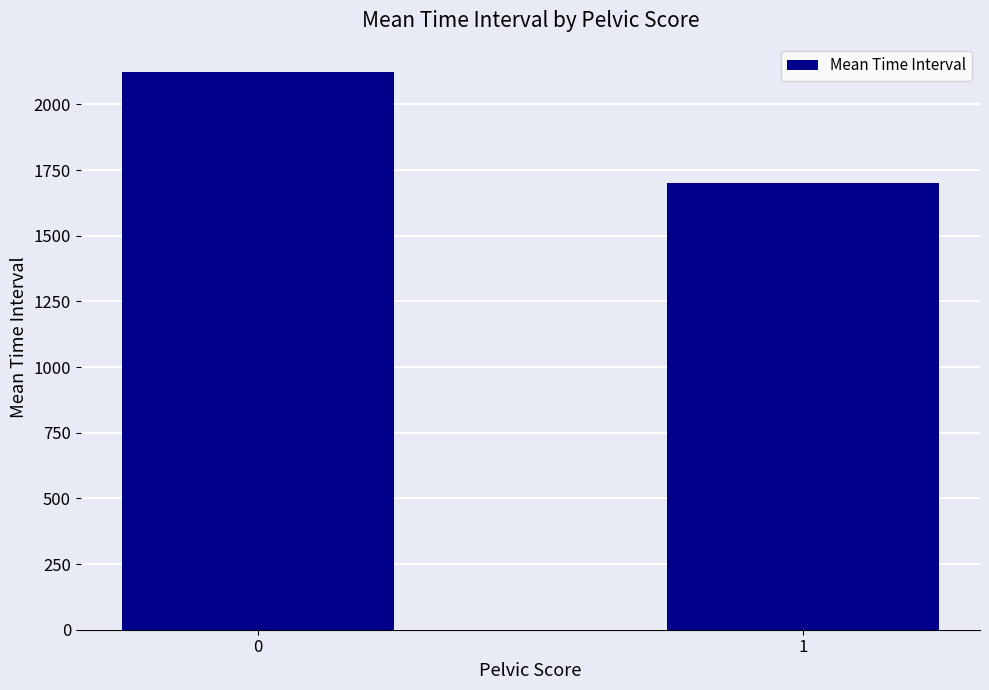

List the labels in order of value, largest first.

0, 1